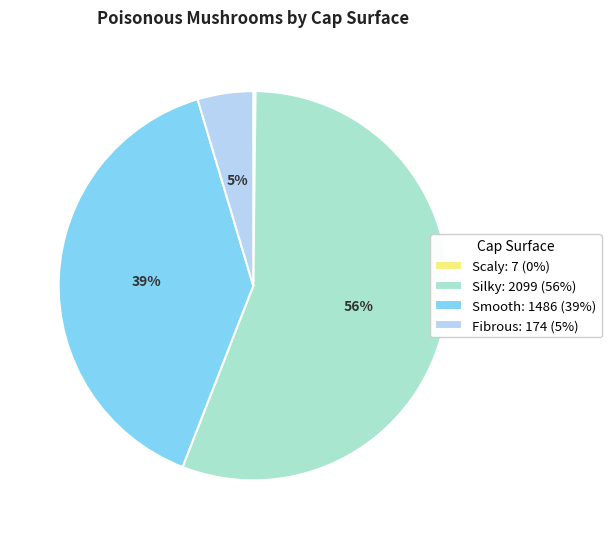

To the nearest percent, what is the difference between the Fibrous and Silky slice percentages?

51%